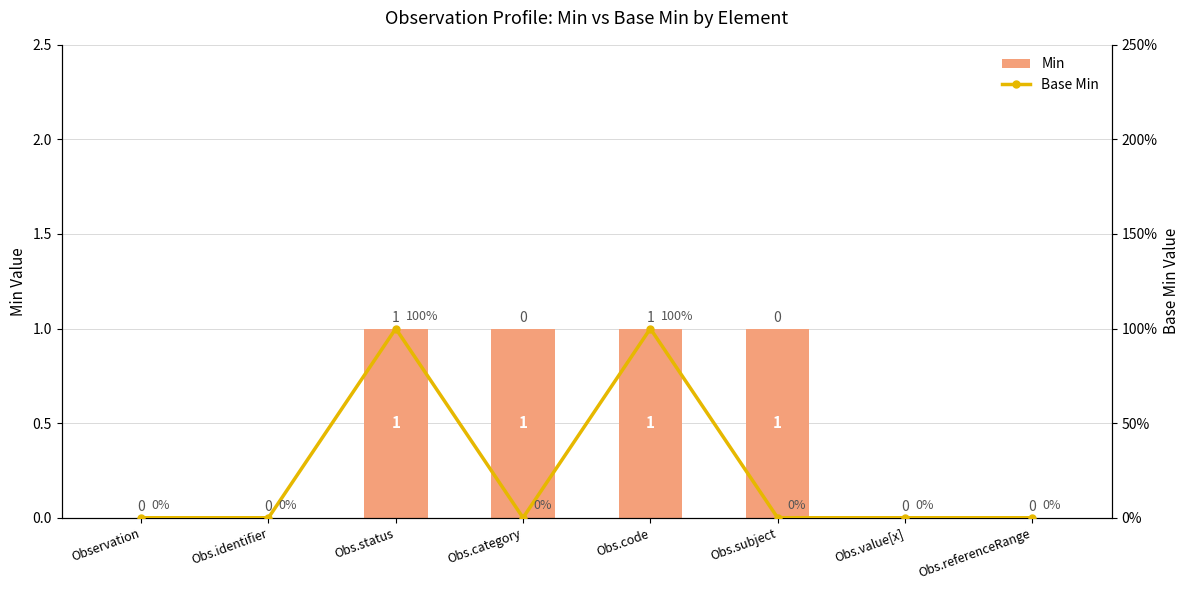

What is the maximum value shown in the chart?

1